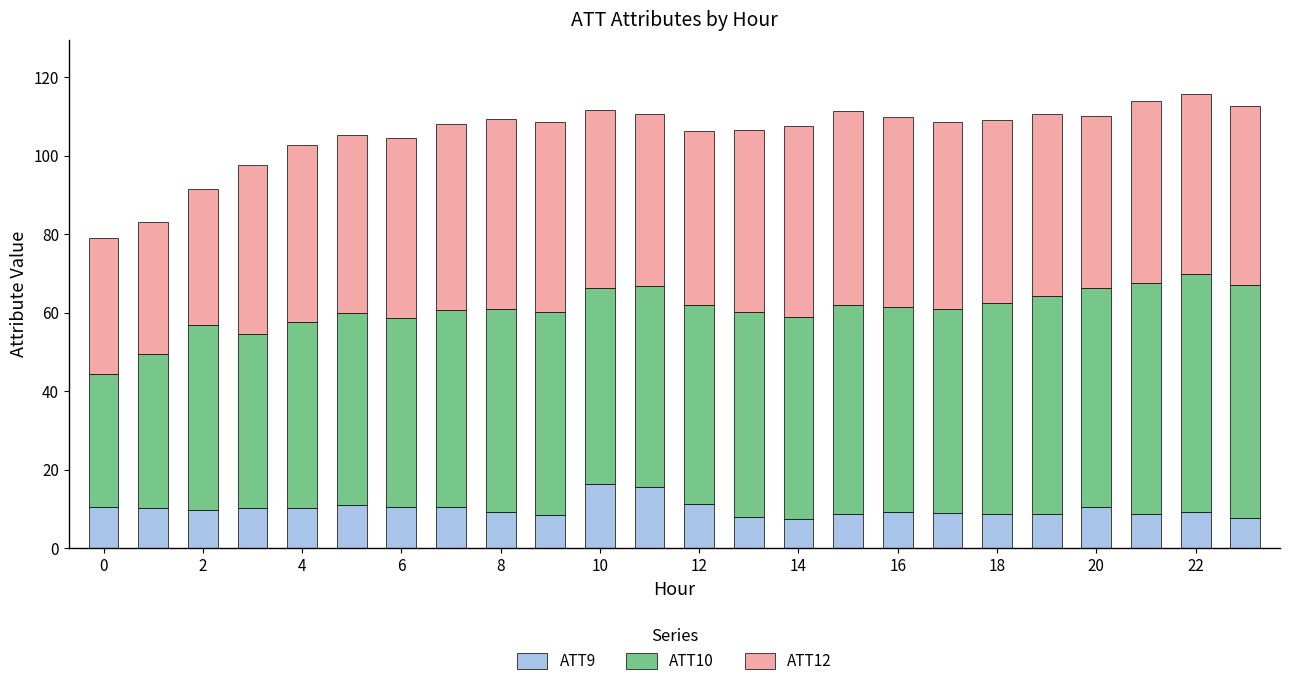

What are all the series names shown in the legend?

ATT9, ATT10, ATT12